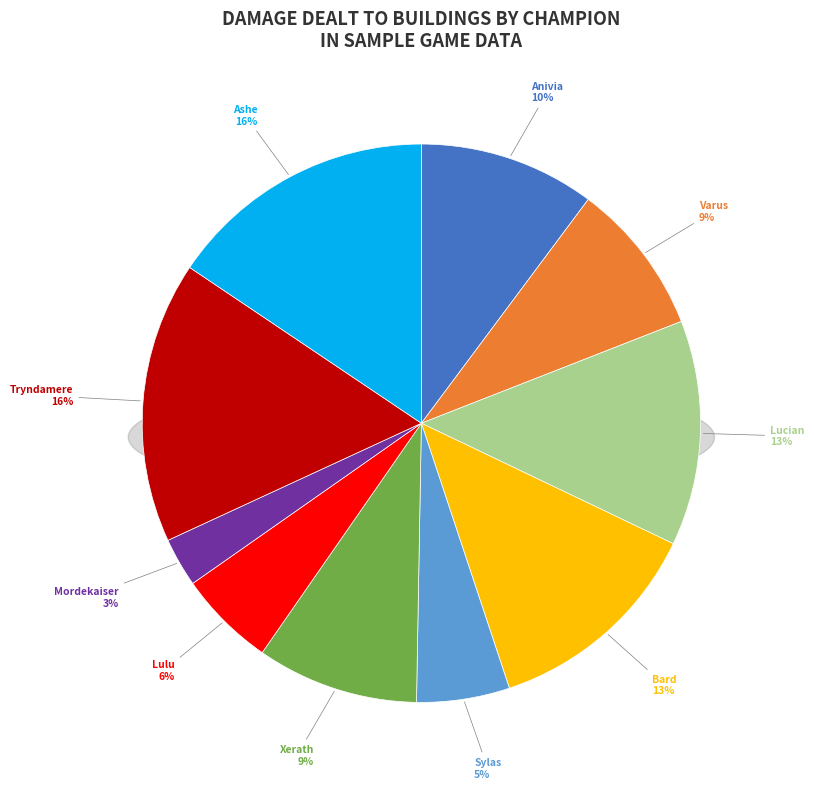

To the nearest percent, what is the average slice percentage?

10%